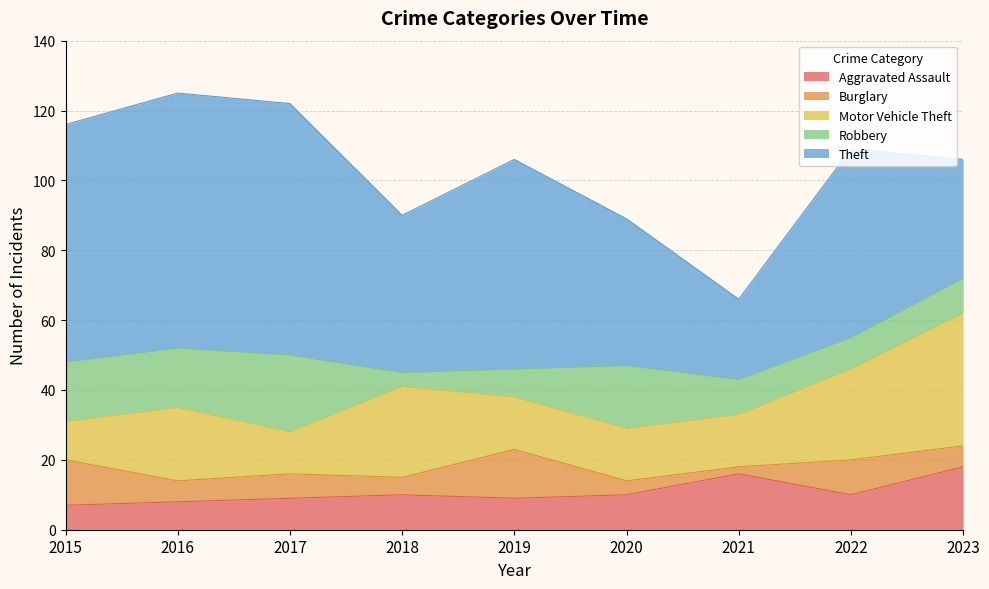

True or false: Theft and Robbery intersect in this chart.

False